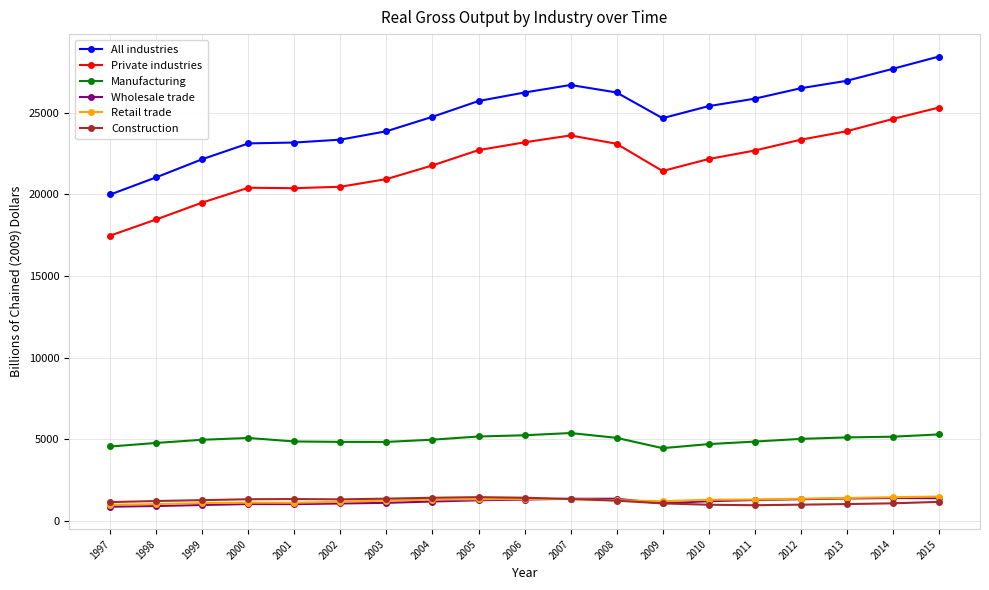

What is the difference between the second highest and minimum values in the Retail trade series?

467.3